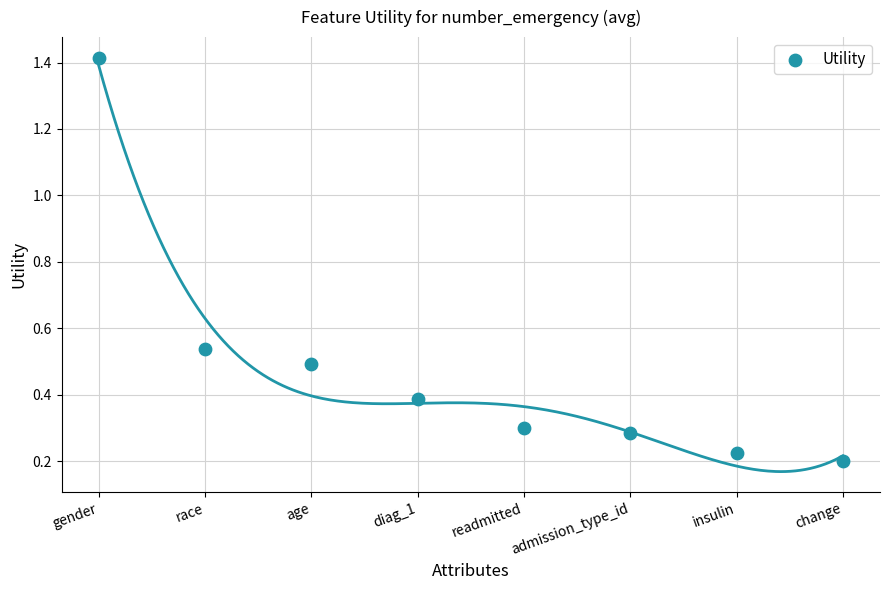

What is the range of Y values (max minus min)?

1.2